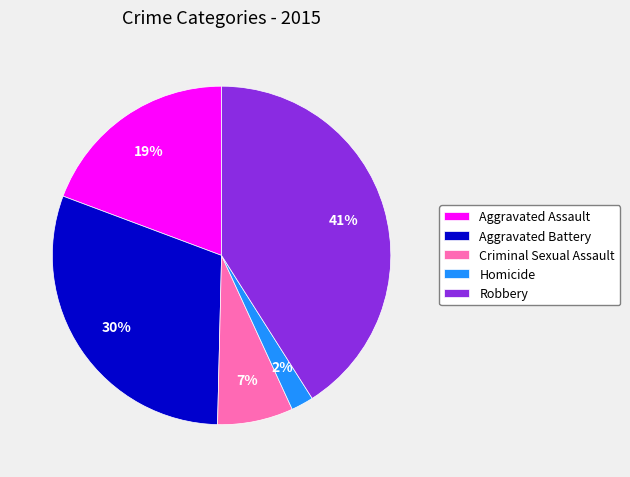

Is Homicide the majority of the pie?

No